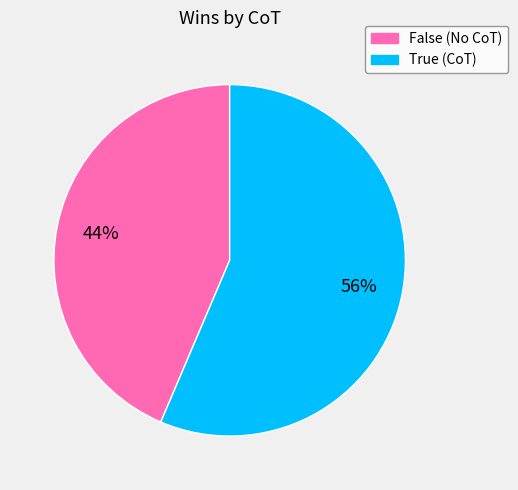

Combined, do True and False account for over 50%?

Yes